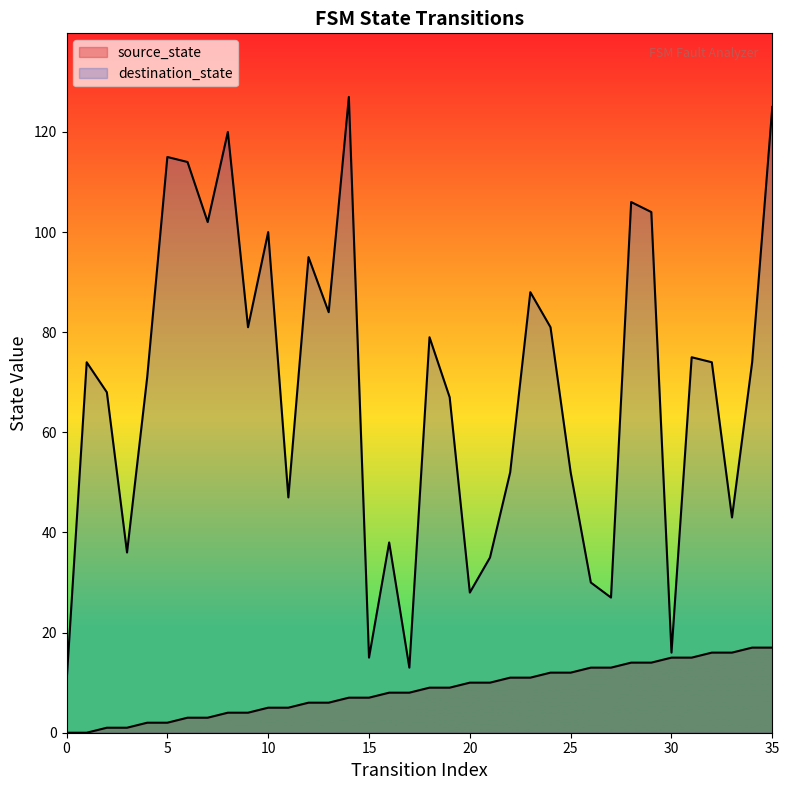

How many lines are shown in the chart?

2